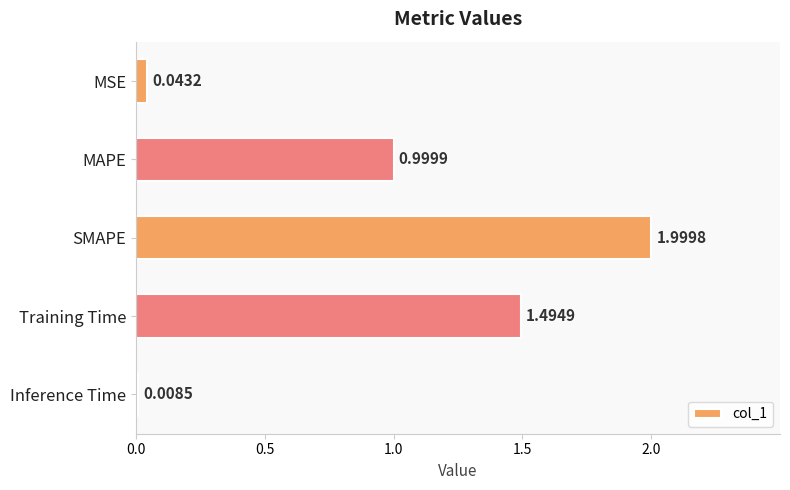

Between Inference Time and Training Time, which is larger?

Training Time